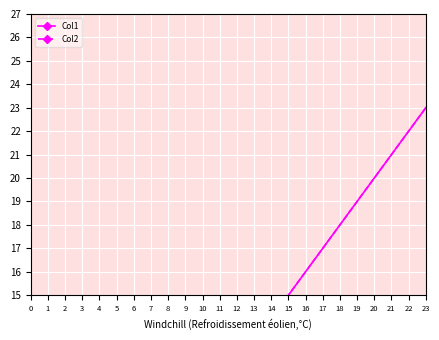

Which series has the widest spread of values?

Col1